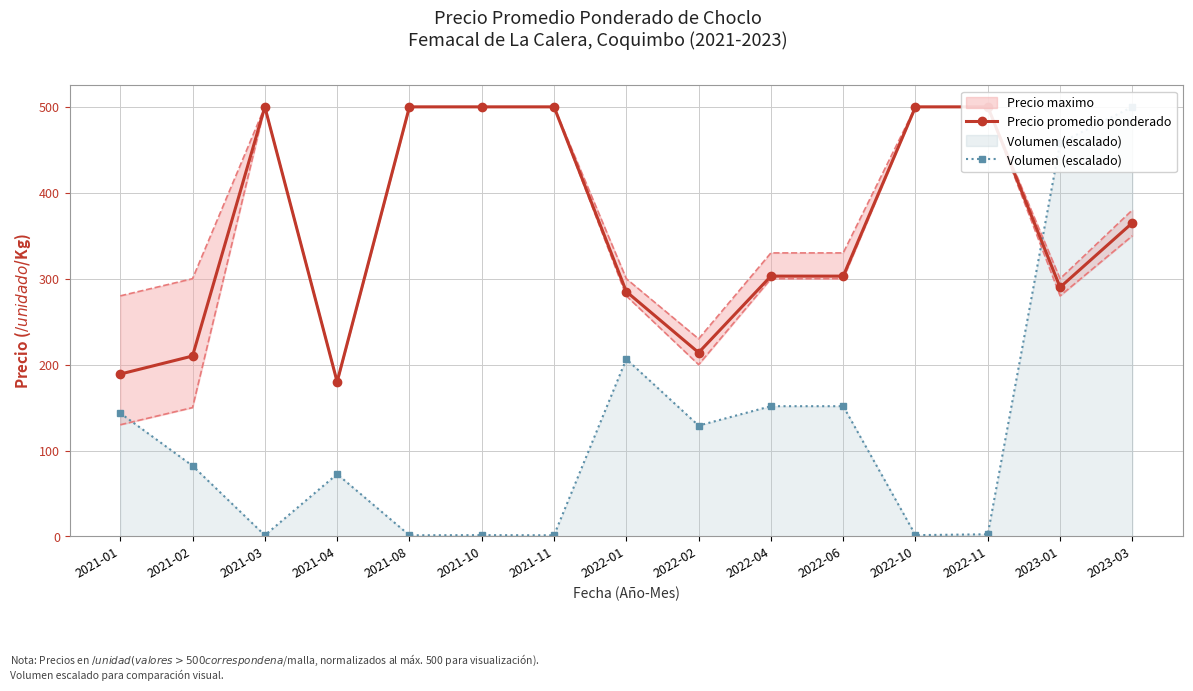

What is the average value of the Volumen (escalado) series?

127.0